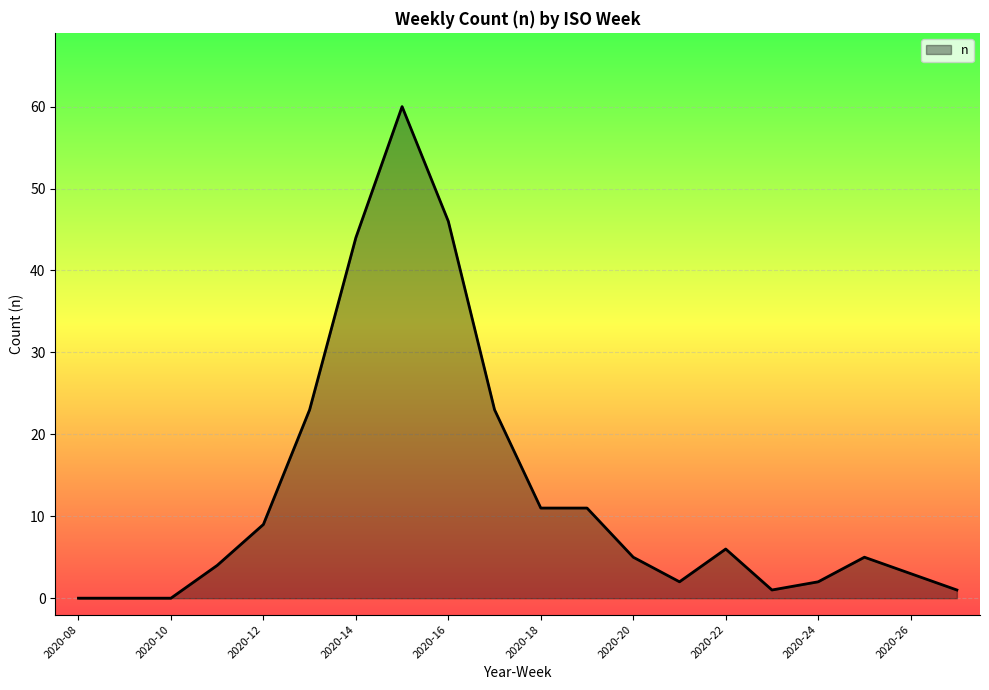

What is the maximum value shown in the chart?

60